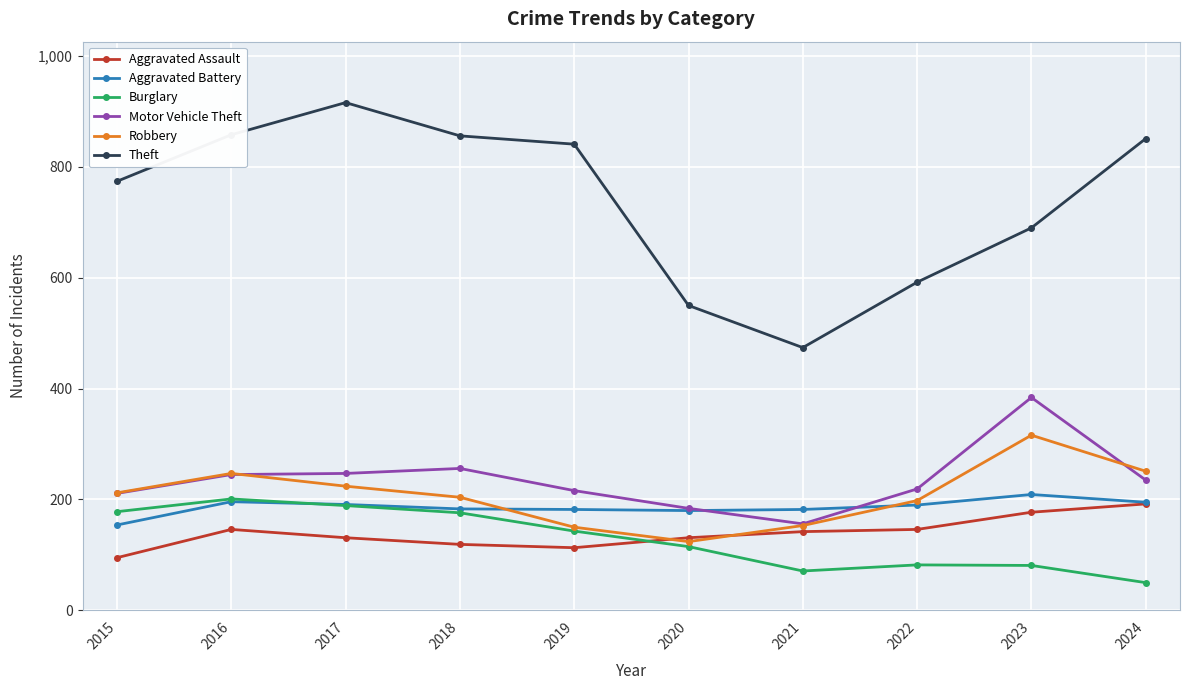

How many data points in Aggravated Assault are less than 142?

5